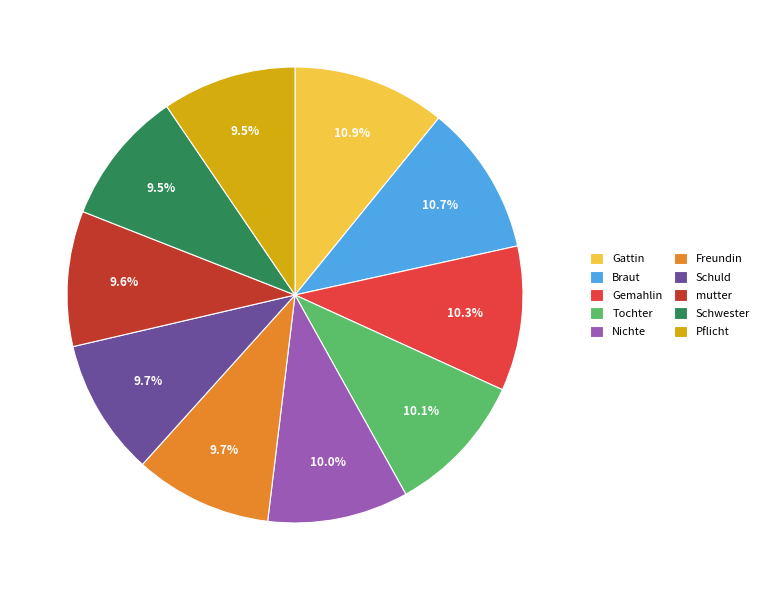

True or false: Nichte accounts for 1% of the total.

False